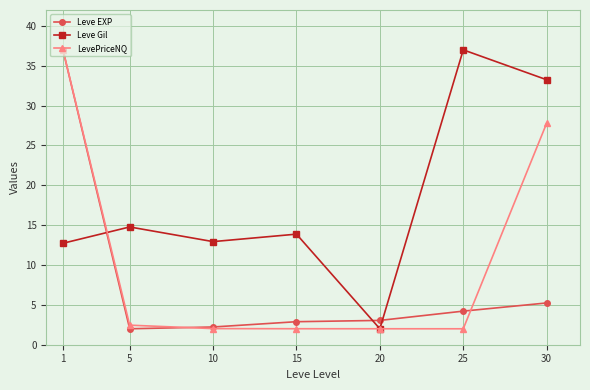

What is the maximum value shown in the chart?

37.0